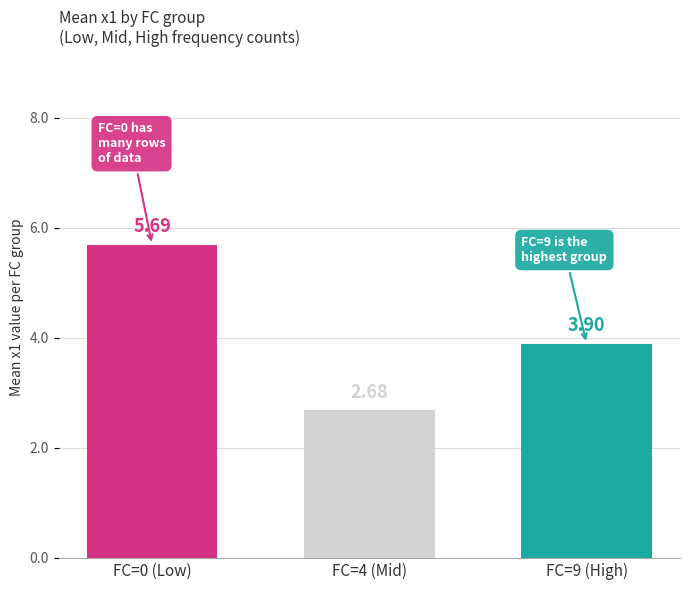

What is the difference between the highest and lowest values at FC=4 (Mid)?

3.0